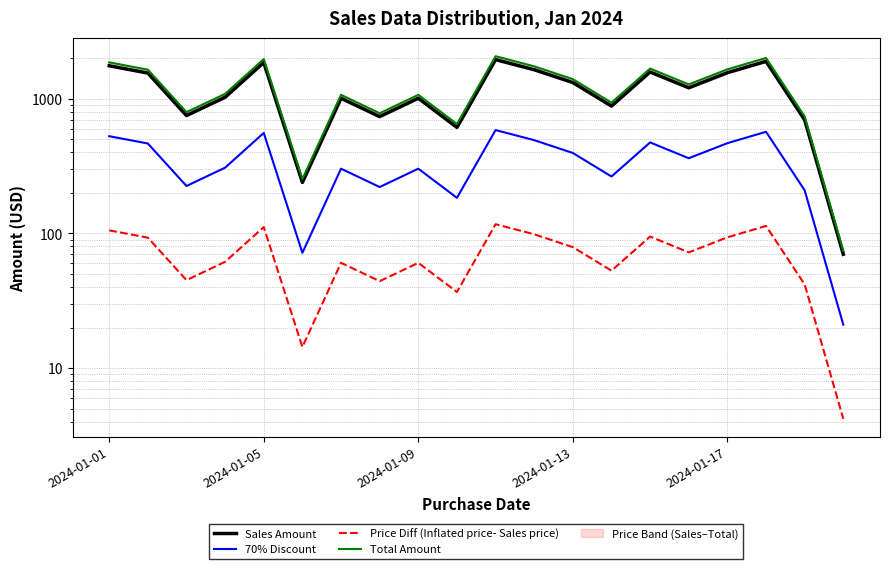

How many distinct data groups are displayed?

4